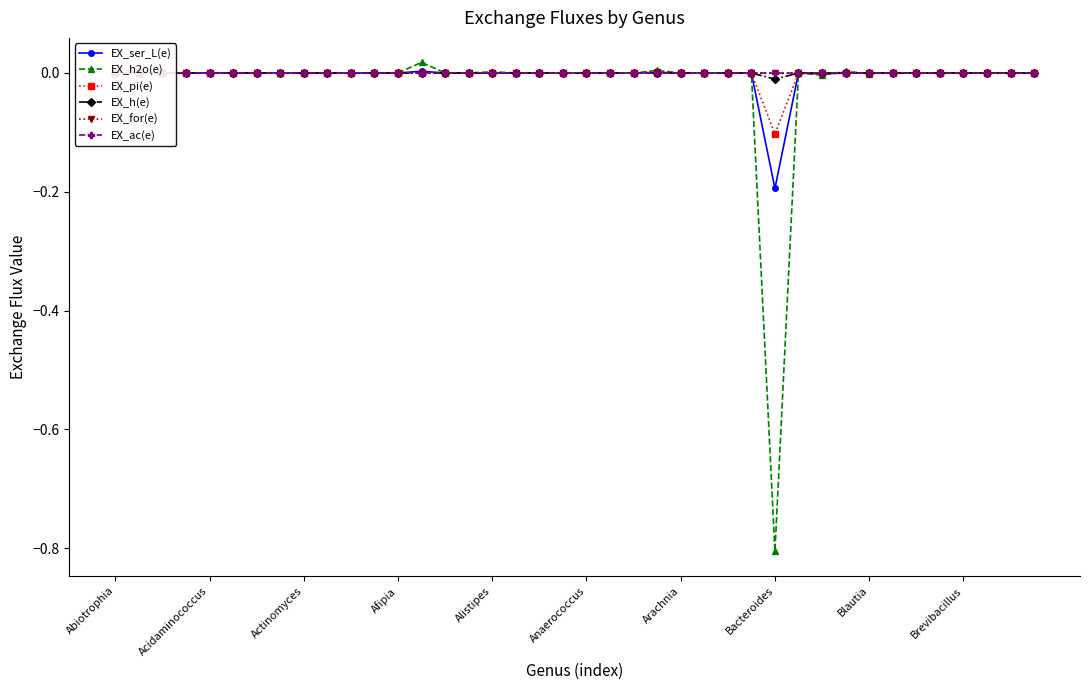

True or false: EX_pi(e) has more than 2 points higher than both neighbors.

True